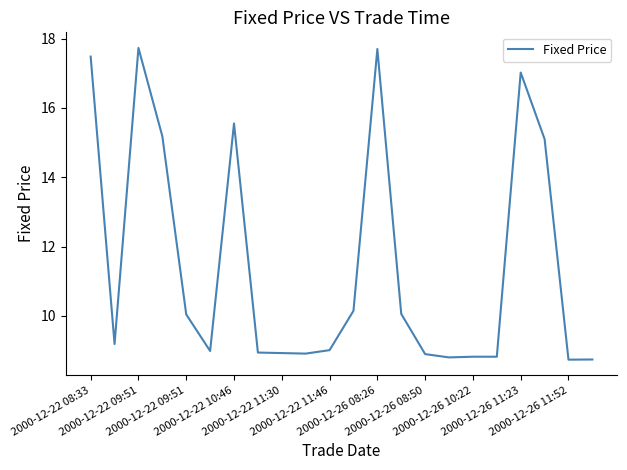

What is the minimum value shown in the chart?

8.7